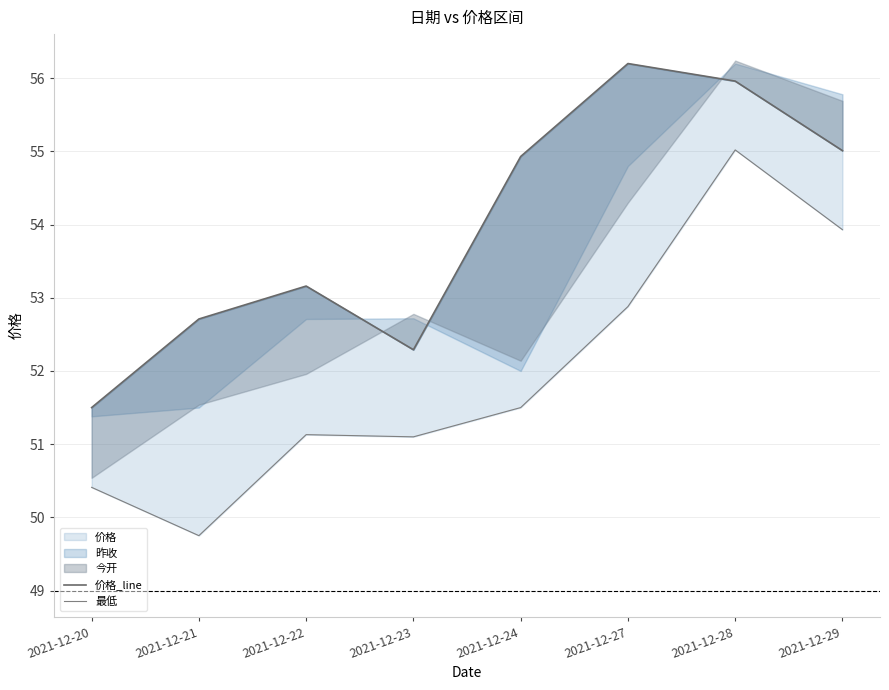

What is the difference between the second highest and second lowest values in the 最低 series?

3.5